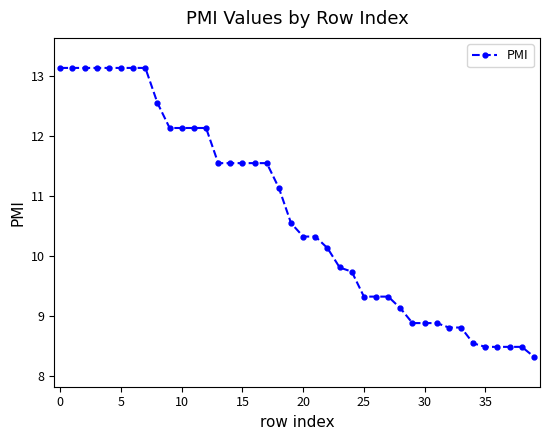

What is the sum of all values?

428.2